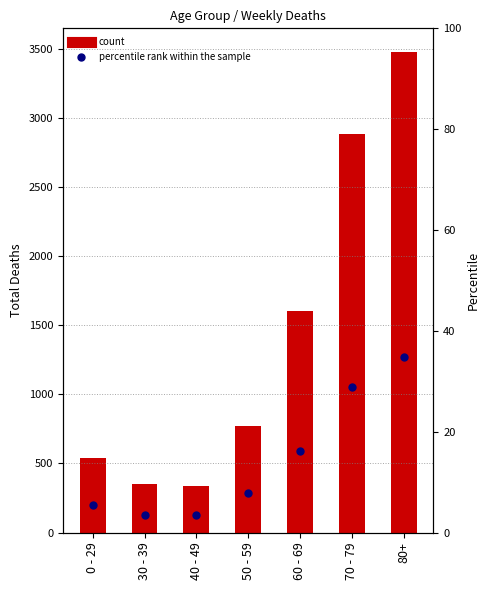

What position from the right is 70 - 79?

2